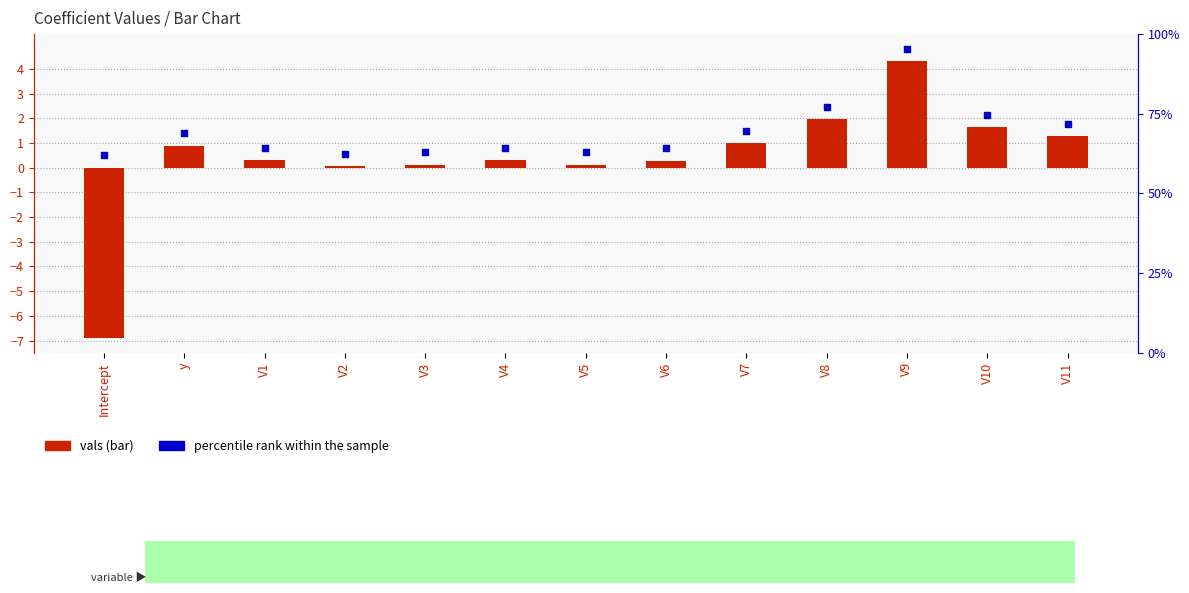

Which series reaches the maximum Y coordinate?

percentile rank within the sample